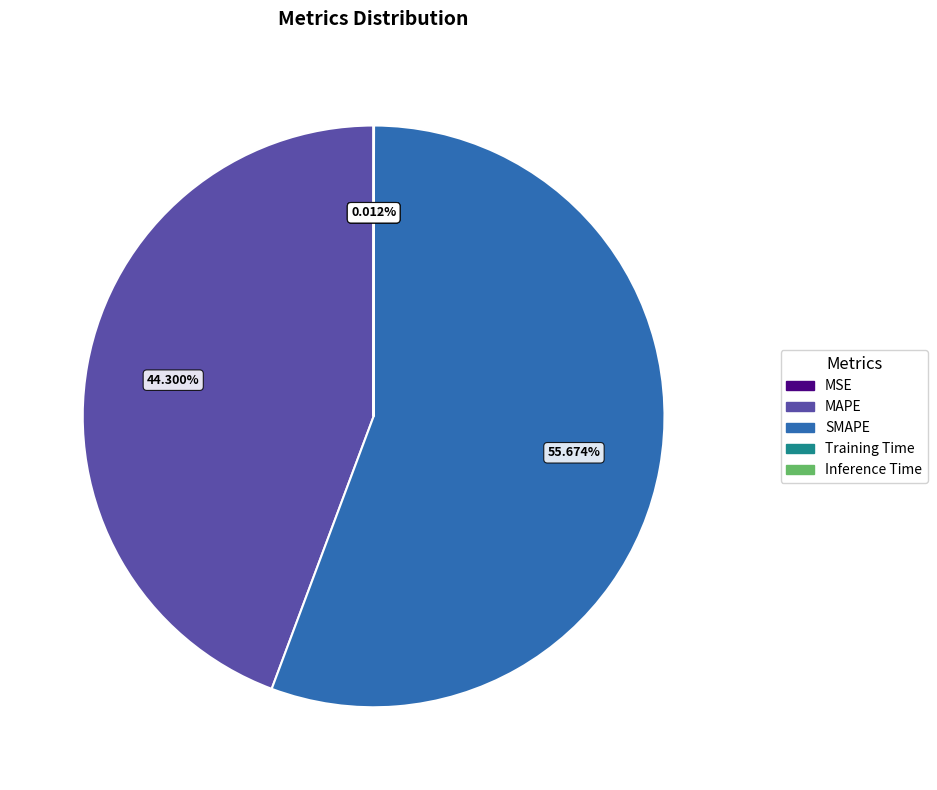

The MAPE slice represents 44% of the pie. True or false?

True